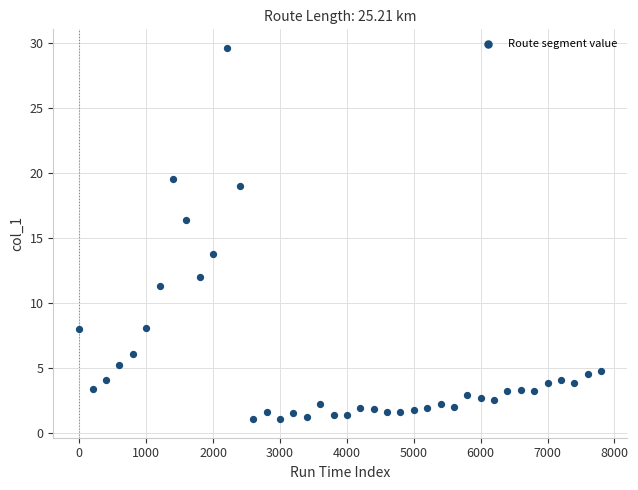

What is the range of X values (max minus min)?

7800.0